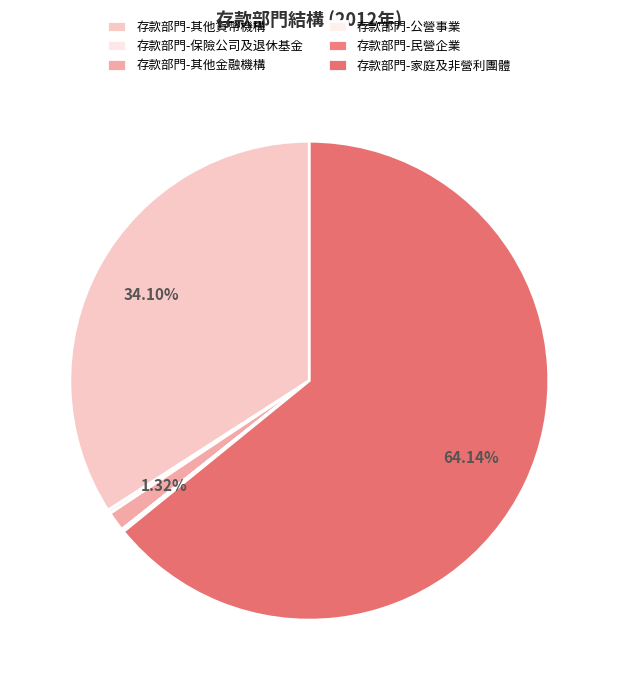

Do 存款部門-家庭及非營利團體 and 存款部門-其他貨幣機構 together represent more than half of the pie?

Yes